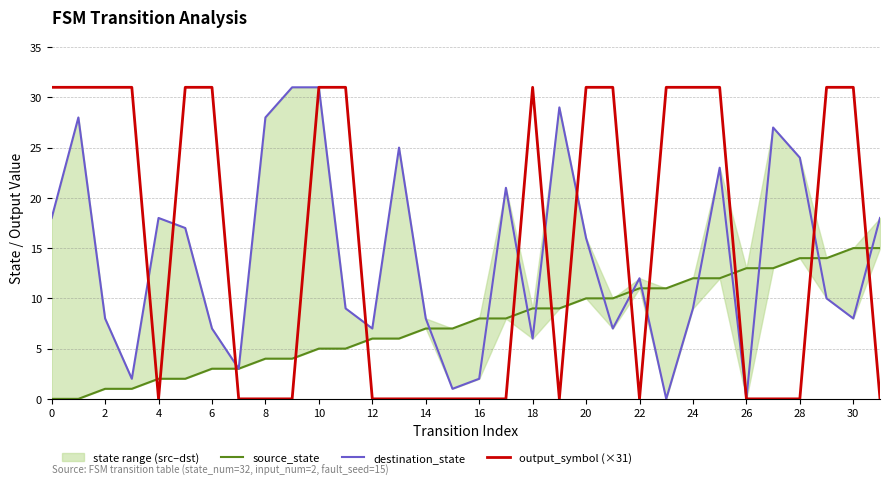

The output_symbol (×31) series shows 31 at 10. True or false?

True